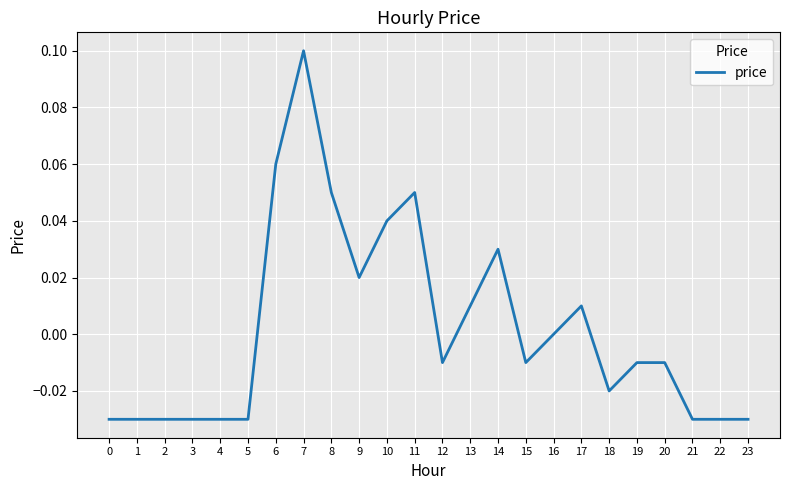

Which label corresponds to the largest value in the chart?

7